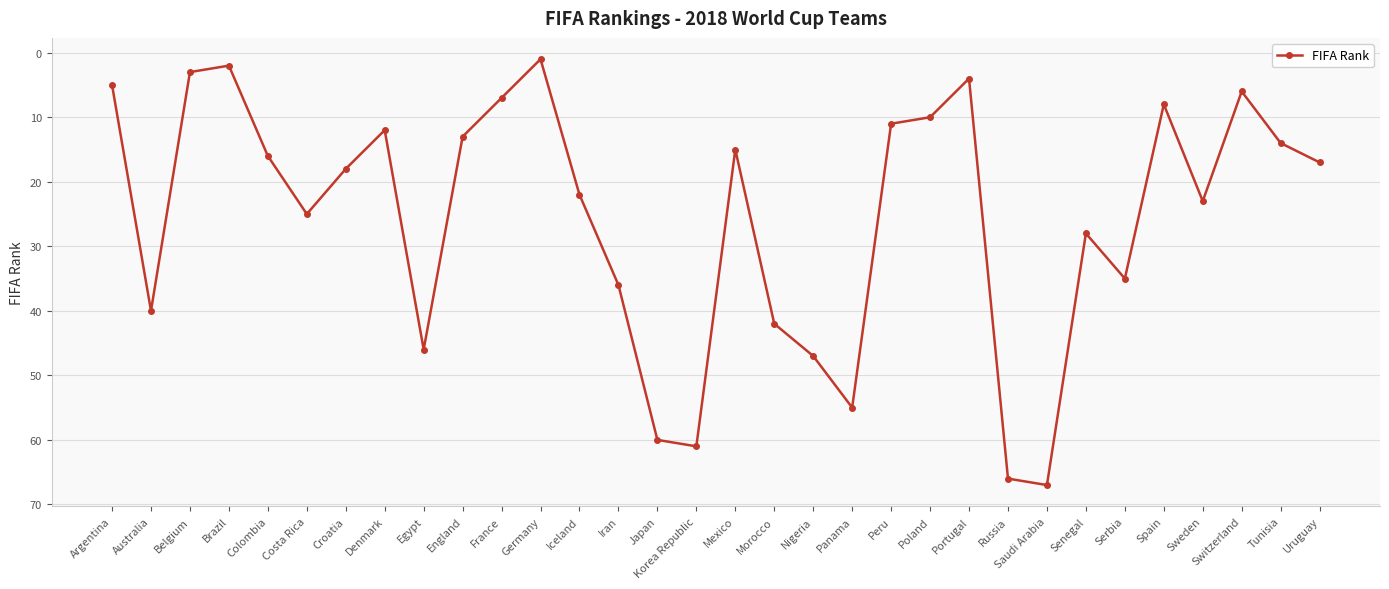

How many series are shown in this chart?

1